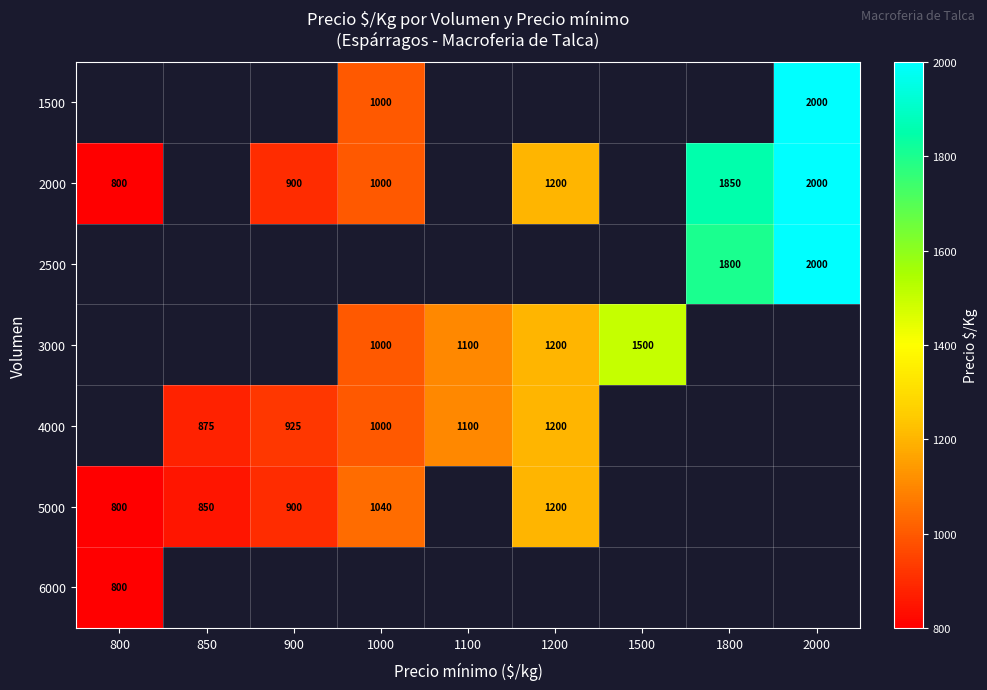

What is the sum of the 3000 values at 1000 and 1200?

2200